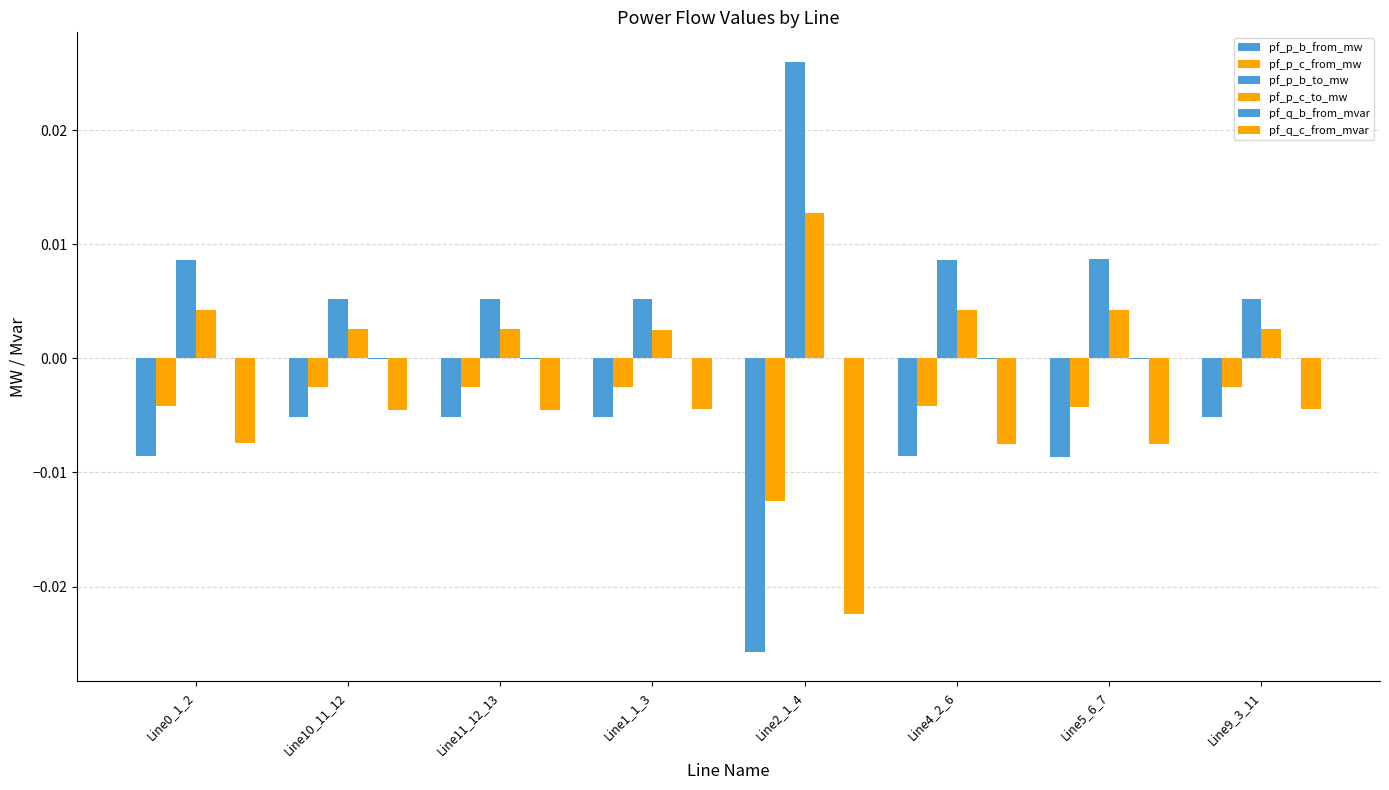

Are the bars horizontal?

No